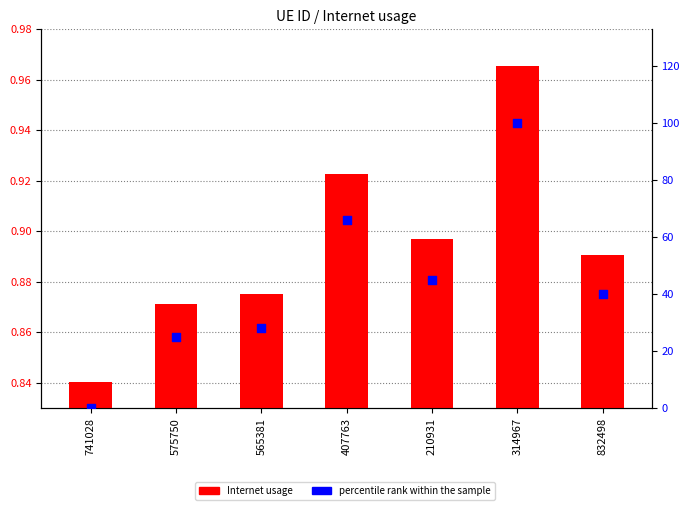

Is the value of Internet usage at 575750 greater than the value of percentile rank within sample at 741028?

Yes